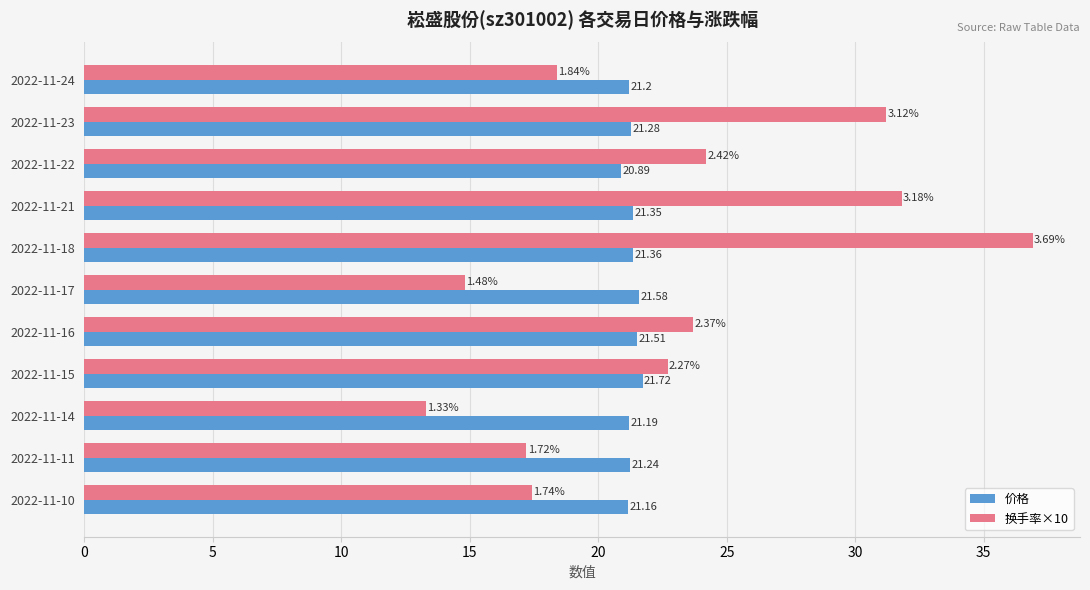

What is the total value across all series at 2022-11-15?

44.4